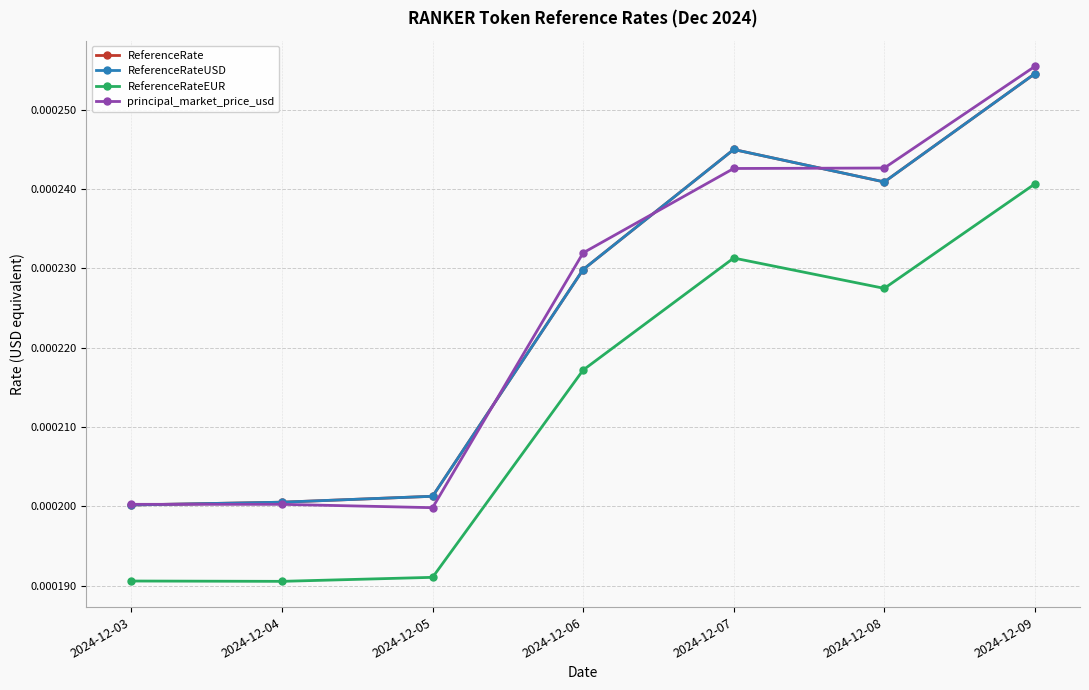

Which has a higher value, 2024-12-03 or 2024-12-06?

2024-12-06